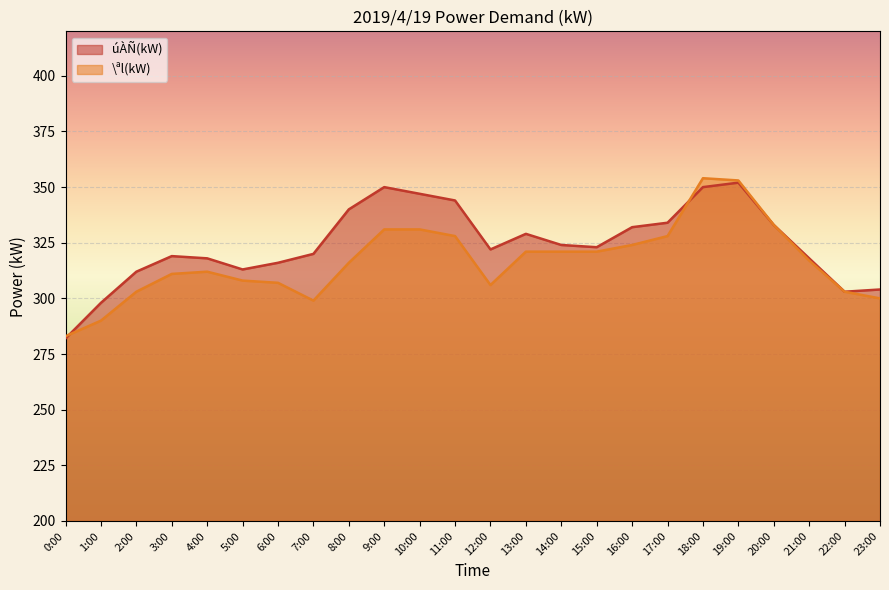

What is the minimum value shown in the chart?

282